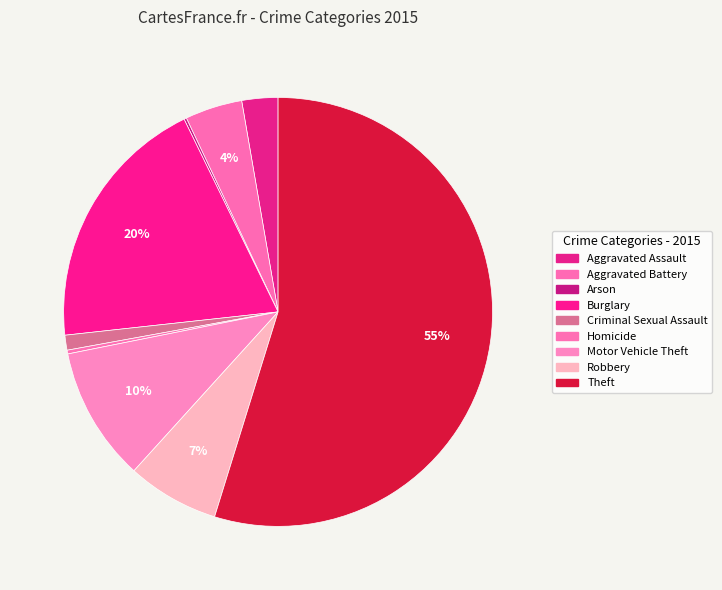

The Aggravated Assault slice represents 14% of the pie. True or false?

False